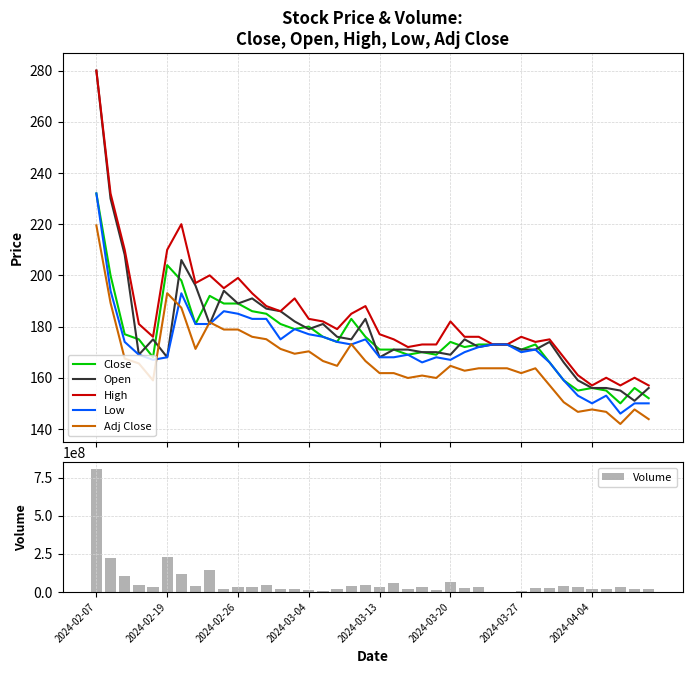

Which series has the largest range (max minus min)?

Volume